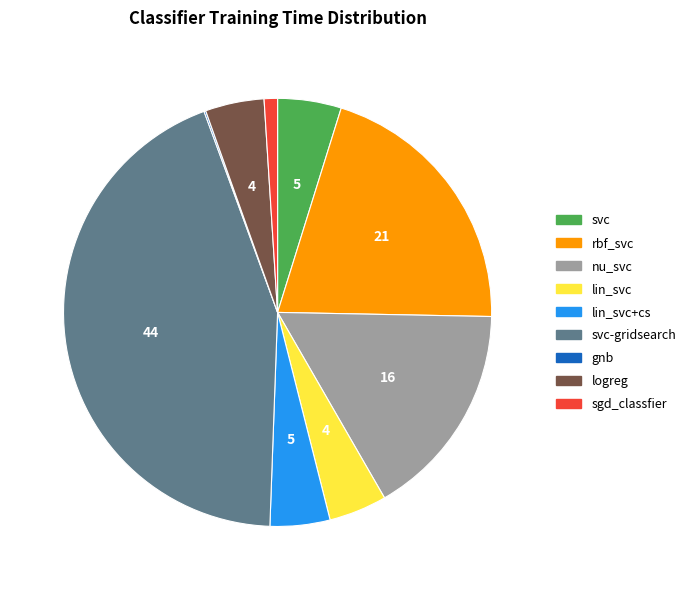

Do nu_svc and sgd_classfier together represent more than half of the pie?

No